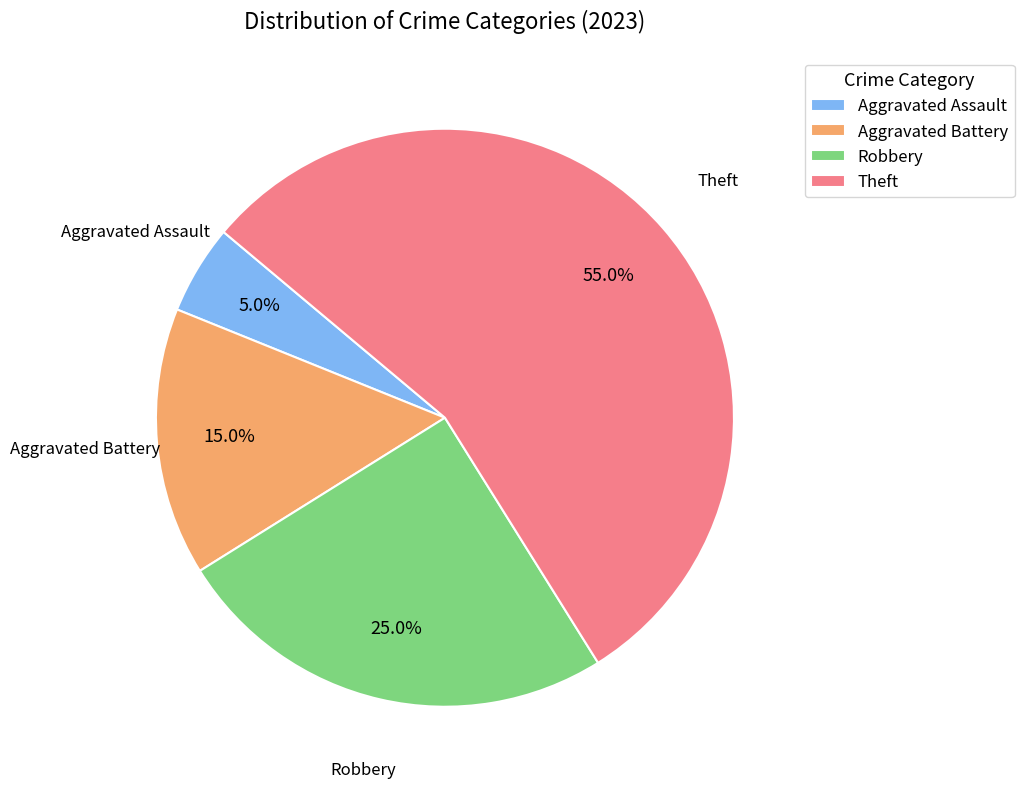

How many segments does this pie chart have?

4